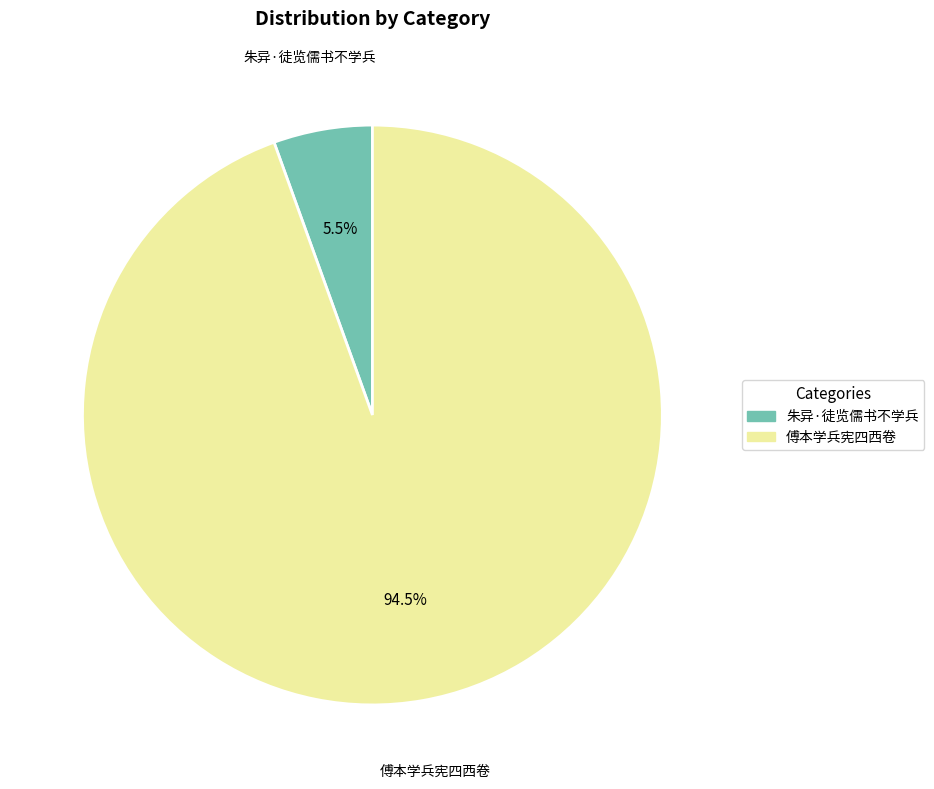

What is the ratio of the value at 朱异·徒览儒书不学兵 to the value at 傅本学兵宪四西卷?

0.1